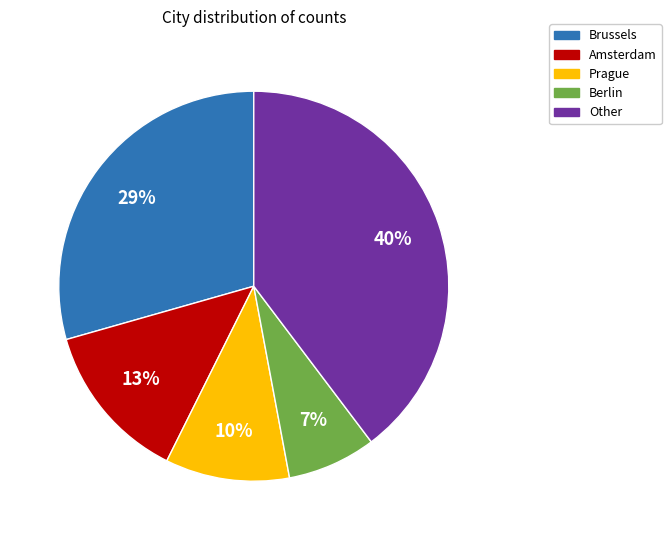

Which category has the smallest portion of the pie?

Berlin